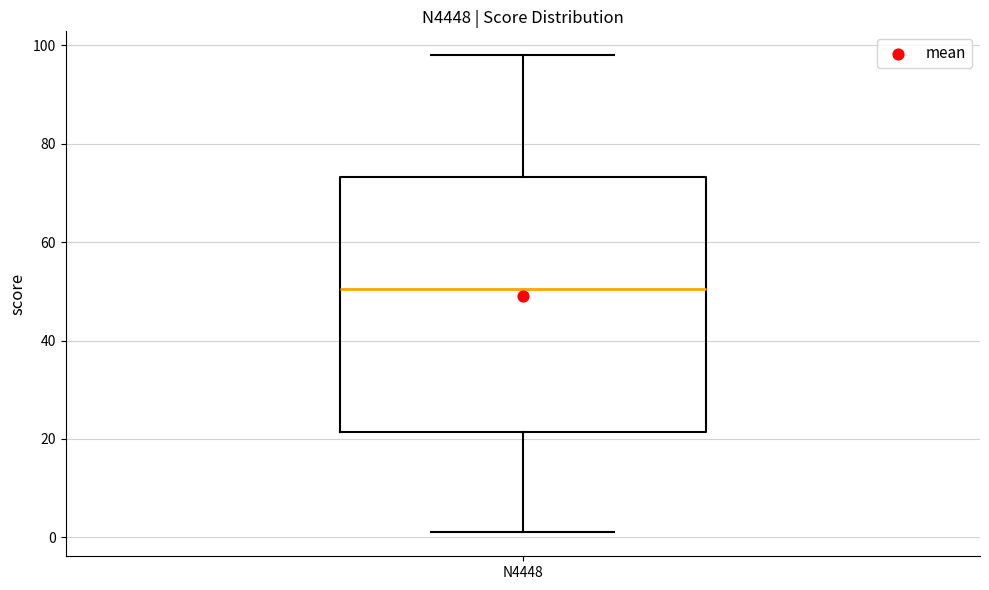

Transcribe this box plot: give where the median line is, the range the box spans, and where the two whiskers end, as read against the y-axis. The values are not printed on the chart, so give them approximately, as read against the axis.

median 50, box 22 to 74, whiskers 2 to 98